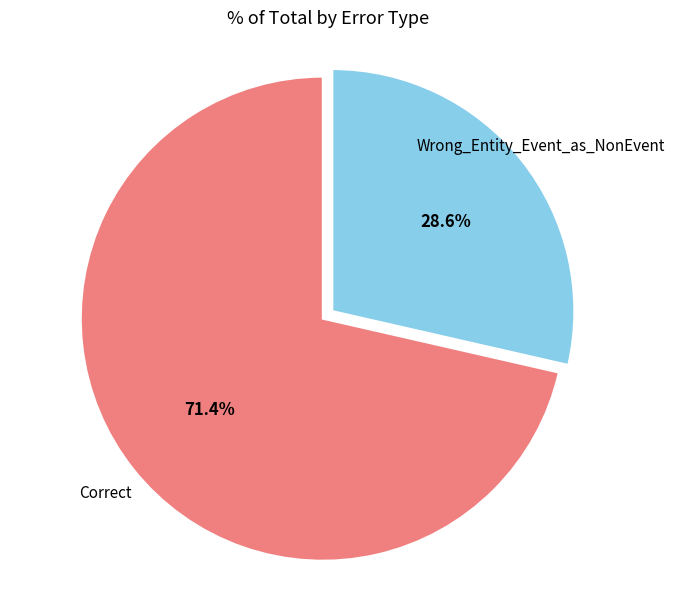

How many slices are in this pie chart?

2